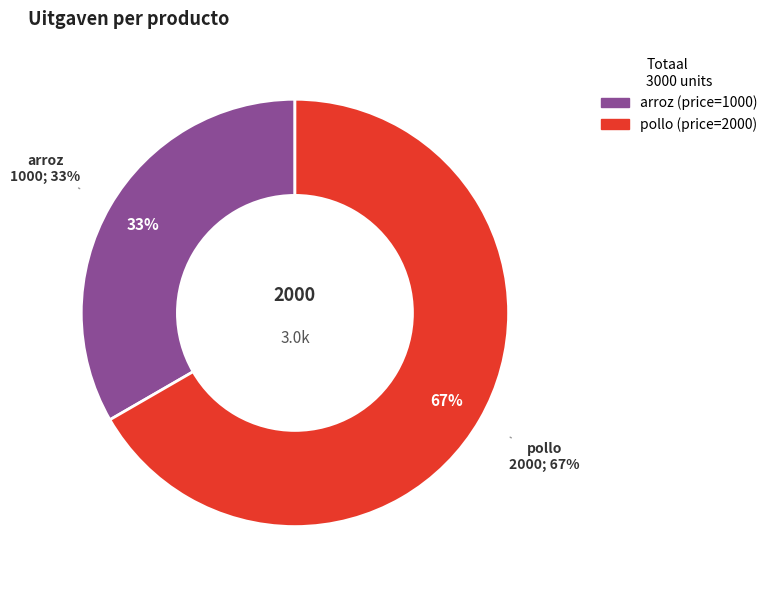

Approximately how many times larger is the value at pollo compared to arroz?

2.0